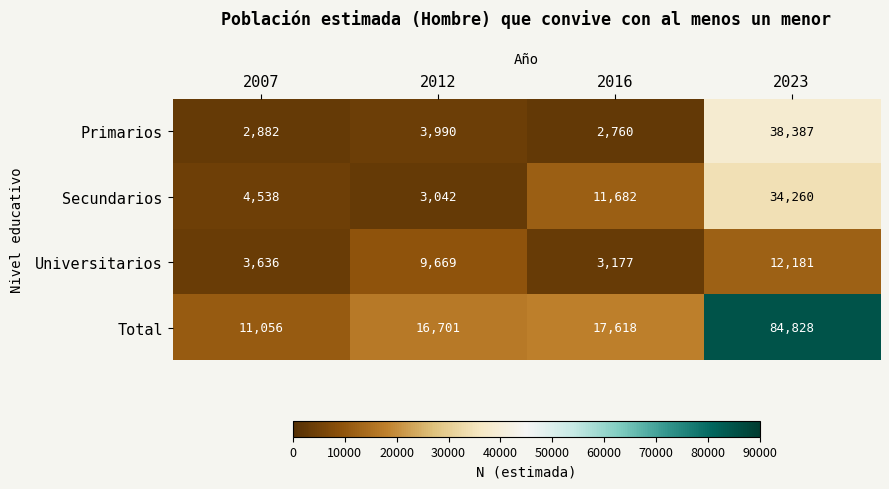

How many data points does each series have?

4